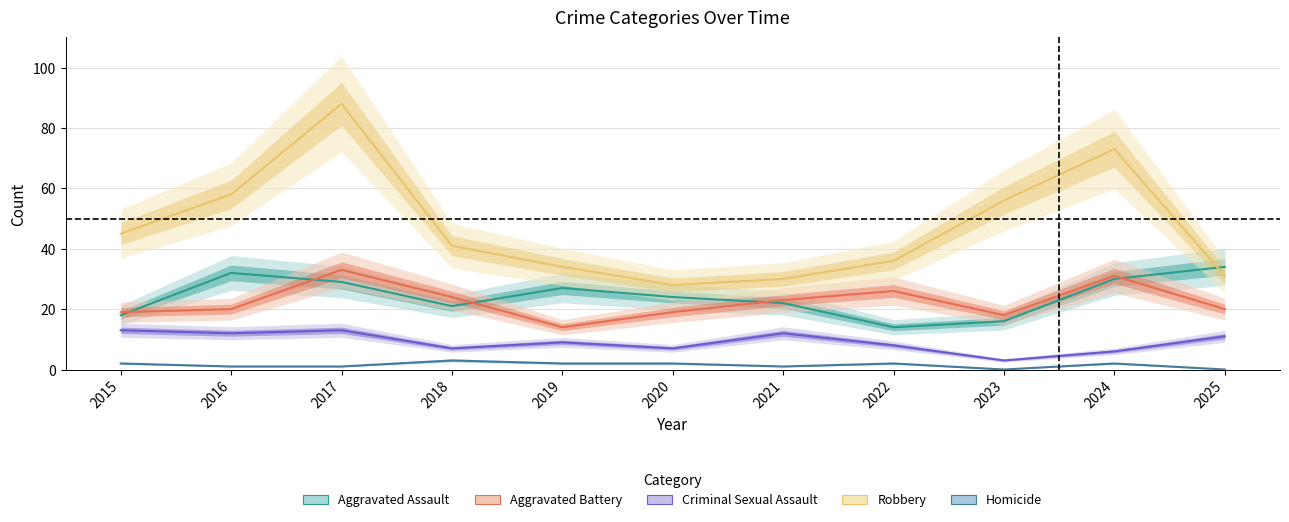

Reading right to left, extract all data points from this chart.

Aggravated Assault: 34	30	16	14	22	24	27	21	29	32	18
Aggravated Battery: 20	31	18	26	23	19	14	24	33	20	19
Criminal Sexual Assault: 11	6	3	8	12	7	9	7	13	12	13
Robbery: 31	73	56	36	30	28	34	41	88	58	45
Homicide: 0	2	0	2	1	2	2	3	1	1	2